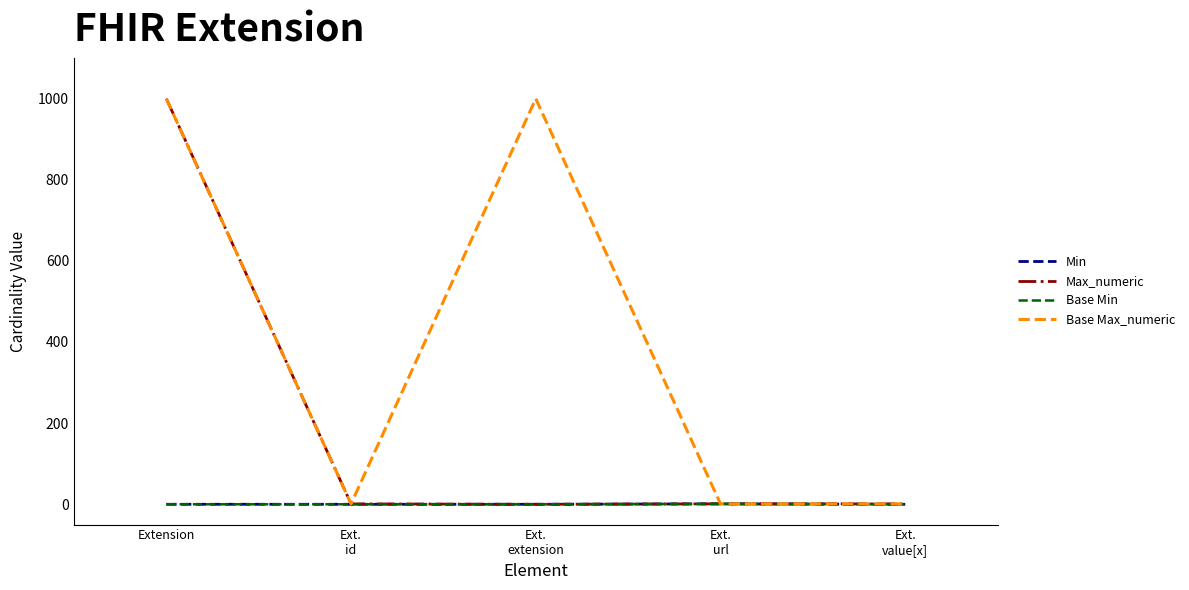

Reading left to right, what are all the values shown in this chart?

Min: Extension=0	Ext.
id=0	Ext.
extension=0	Ext.
url=1	Ext.
value[x]=0
Max_numeric: Extension=999	Ext.
id=1	Ext.
extension=0	Ext.
url=1	Ext.
value[x]=1
Base Min: Extension=0	Ext.
id=0	Ext.
extension=0	Ext.
url=1	Ext.
value[x]=0
Base Max_numeric: Extension=999	Ext.
id=1	Ext.
extension=999	Ext.
url=1	Ext.
value[x]=1